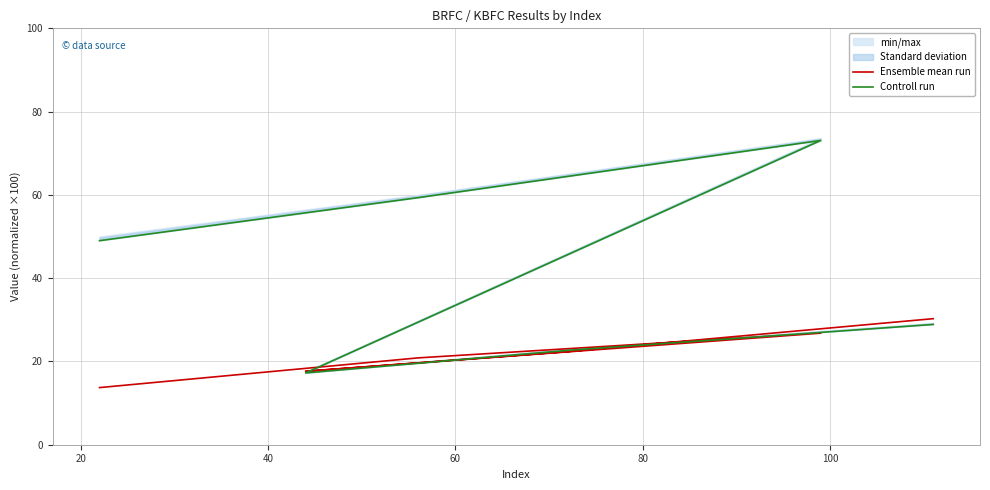

What is the sum of the Ensemble mean run values at 60 and 100?

47.9